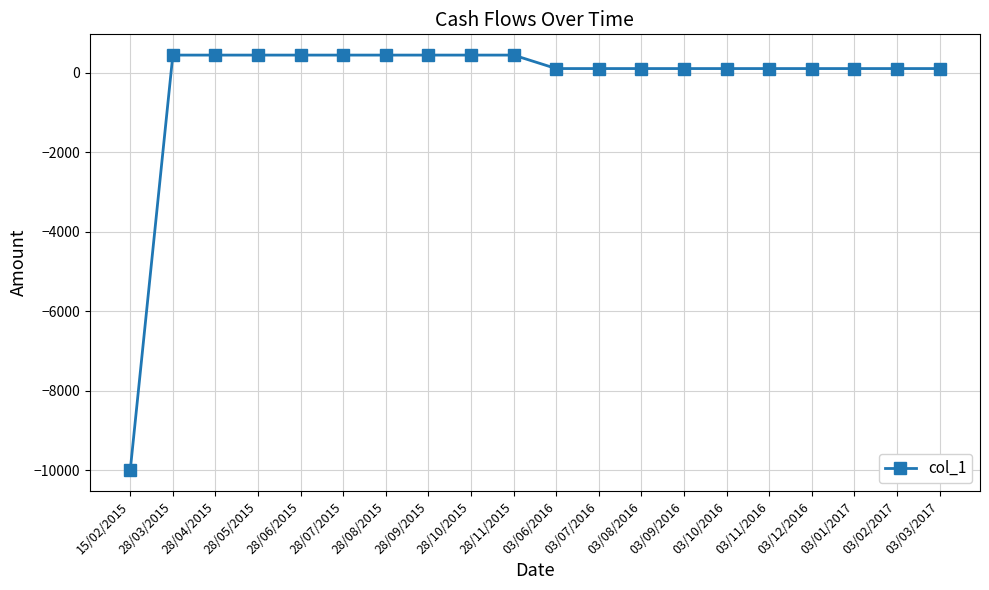

How many positive values are there?

19